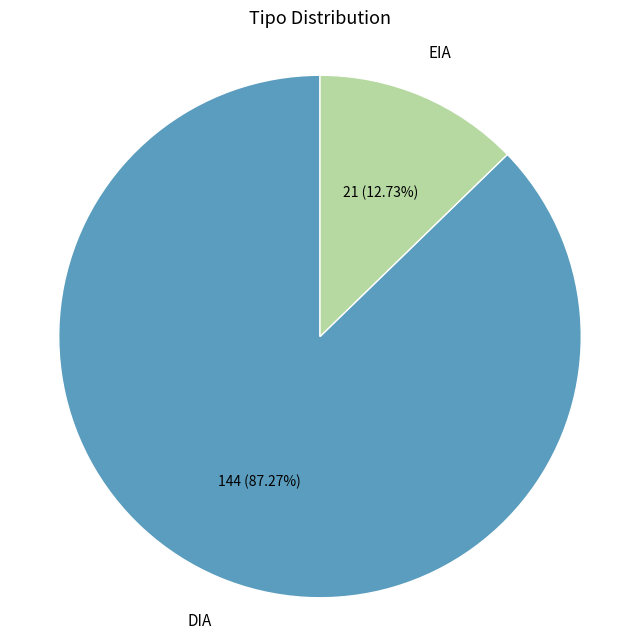

To the nearest percent, what is the combined percentage of DIA and EIA?

100%